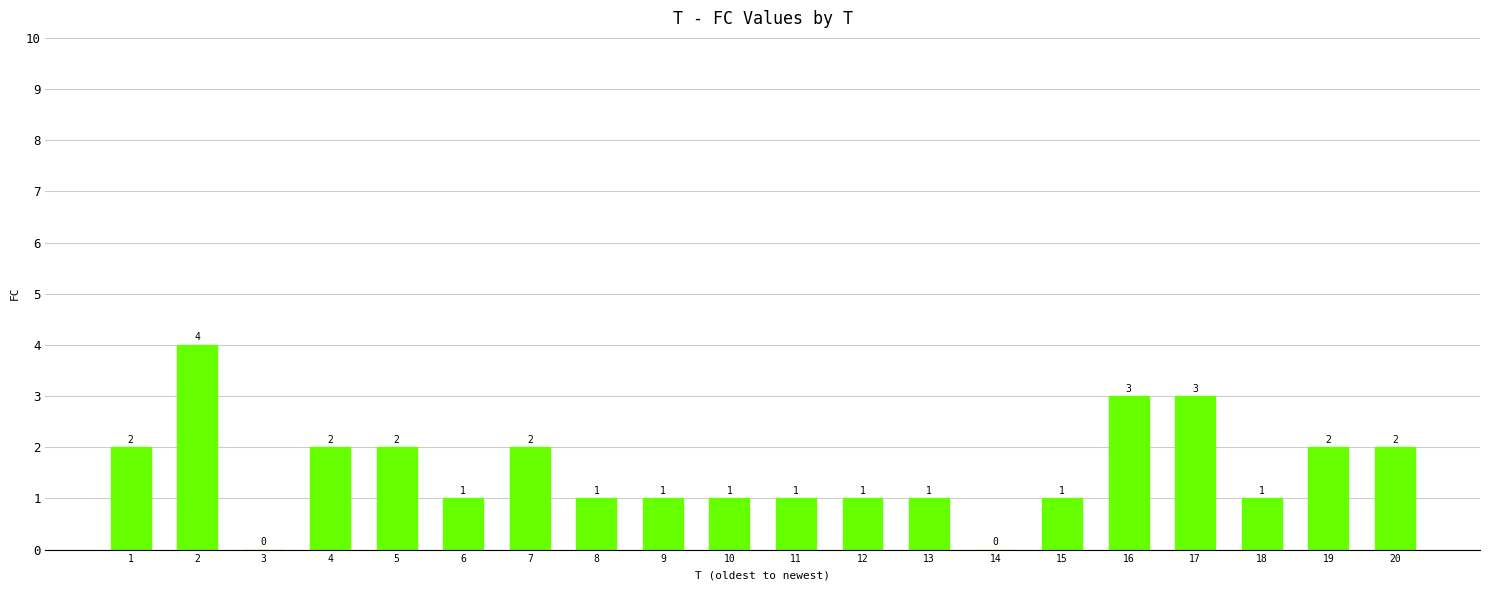

What is the maximum value shown in the chart?

4